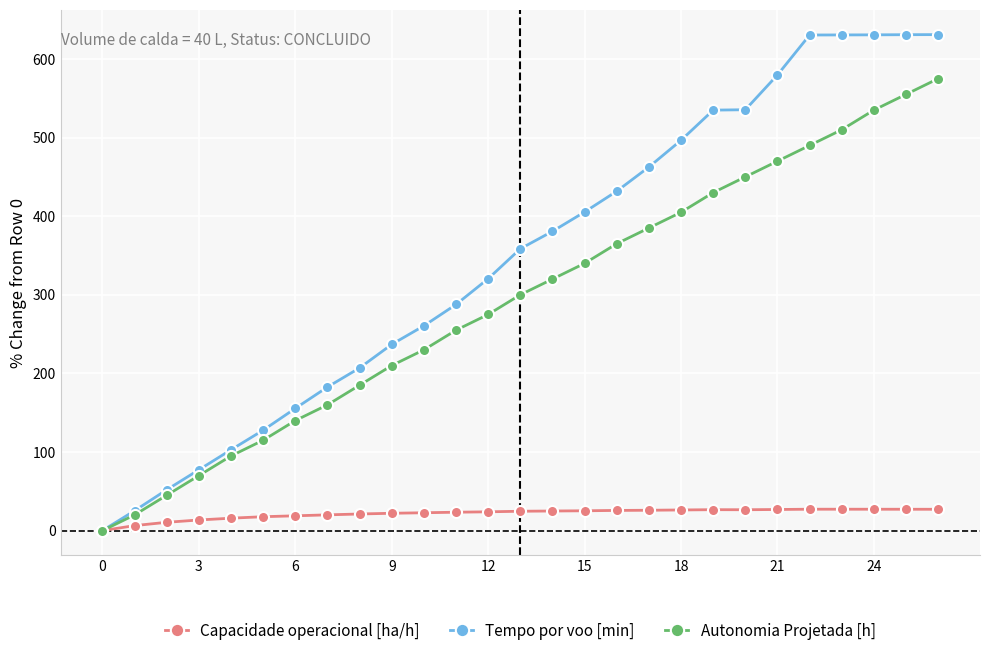

What are all the series names shown in the legend?

Capacidade operacional [ha/h], Tempo por voo [min], Autonomia Projetada [h]